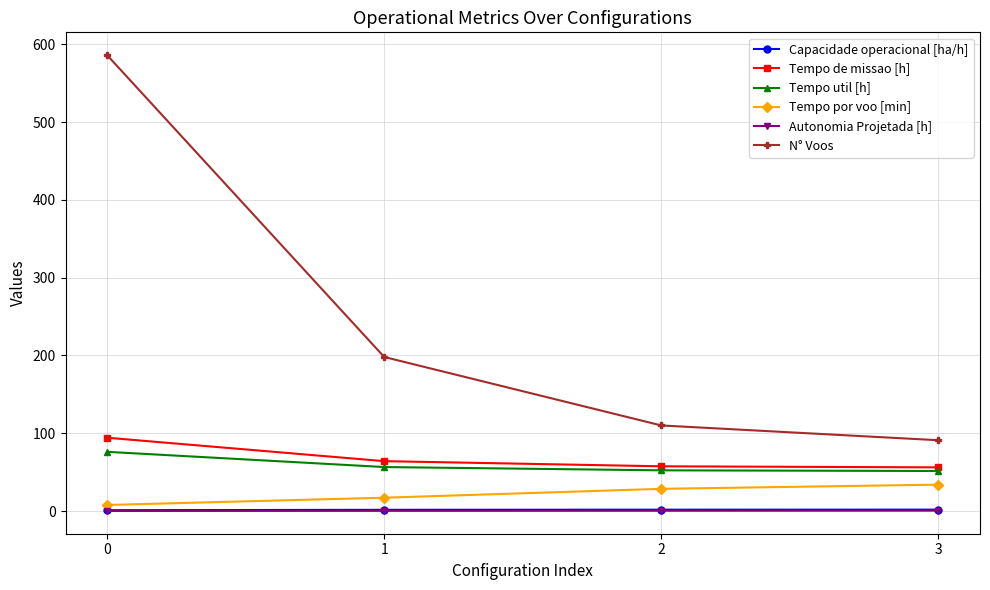

How many lines are shown in the chart?

6